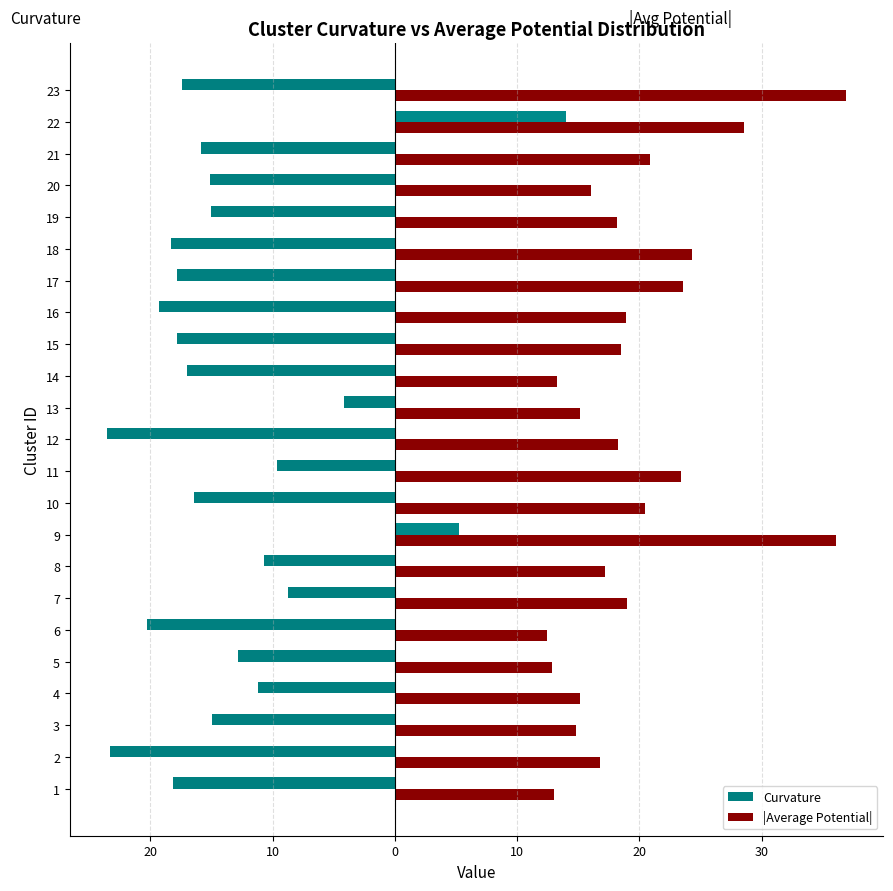

How many categories are shown in the chart?

23